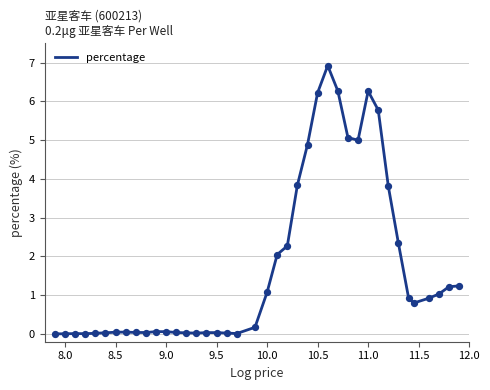

What is the maximum value shown in the chart?

6.9